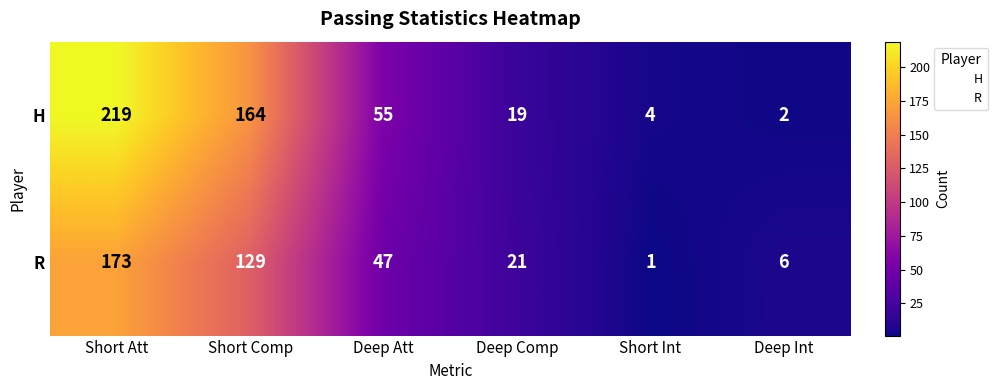

Is it true that R equals 129 at Short Comp?

True